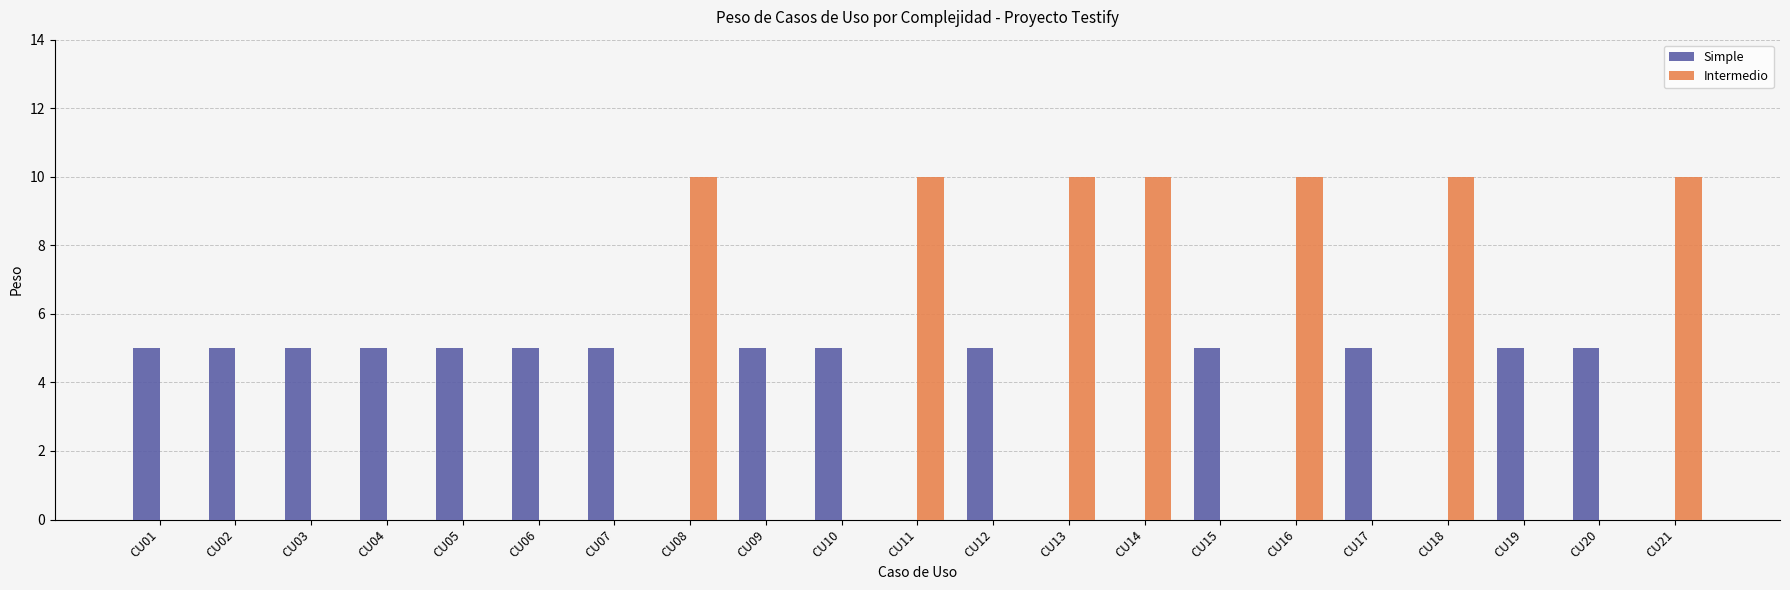

Between CU09 and CU16, which series saw the biggest shift?

Intermedio